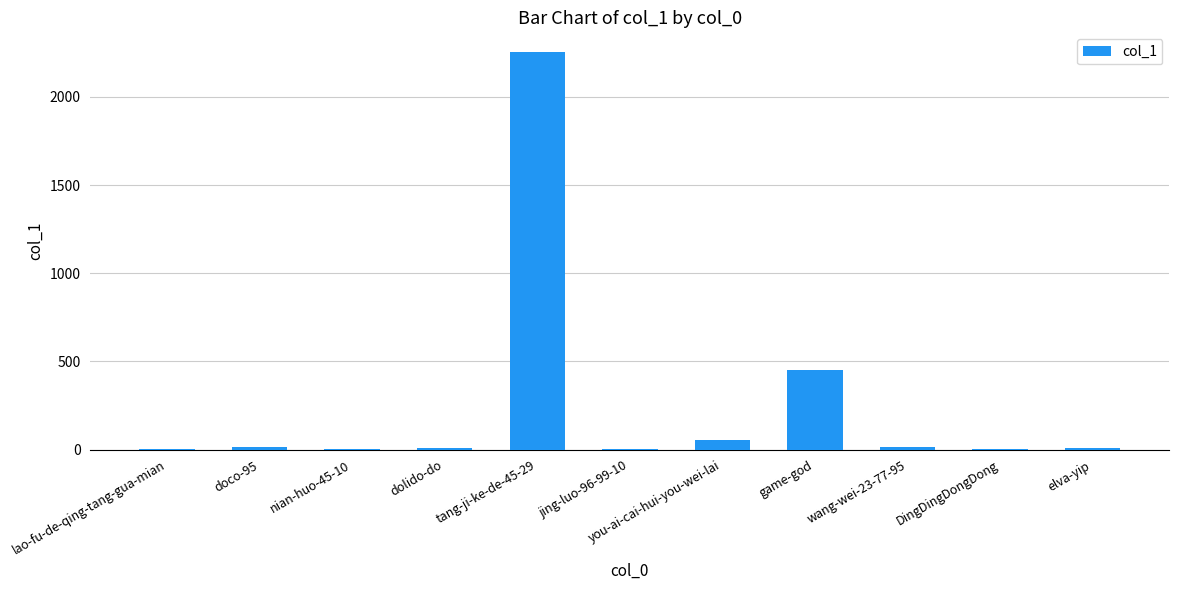

What is the sum of all values?

2806